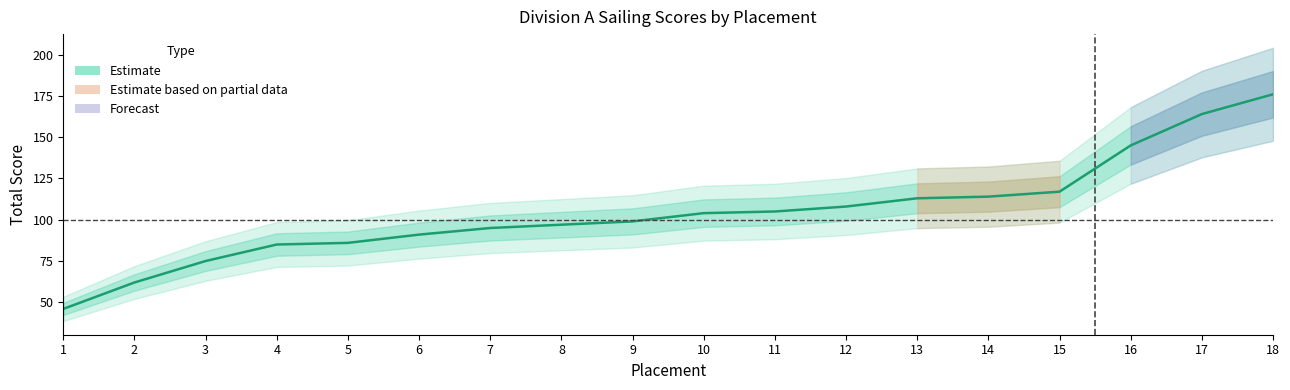

Rank the categories by value from highest to lowest.

18, 17, 16, 15, 14, 13, 12, 11, 10, 9, 8, 7, 6, 5, 4, 3, 2, 1